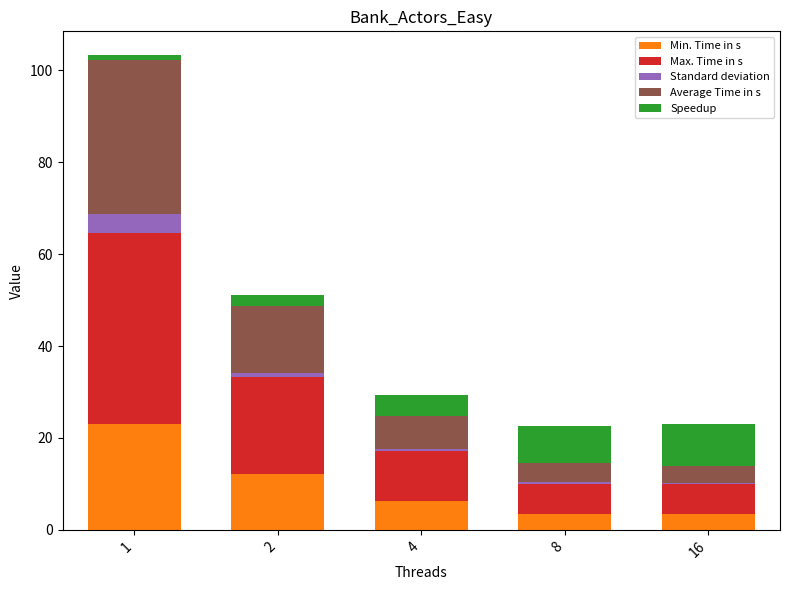

What is the maximum value for Min. Time in s?

23.0